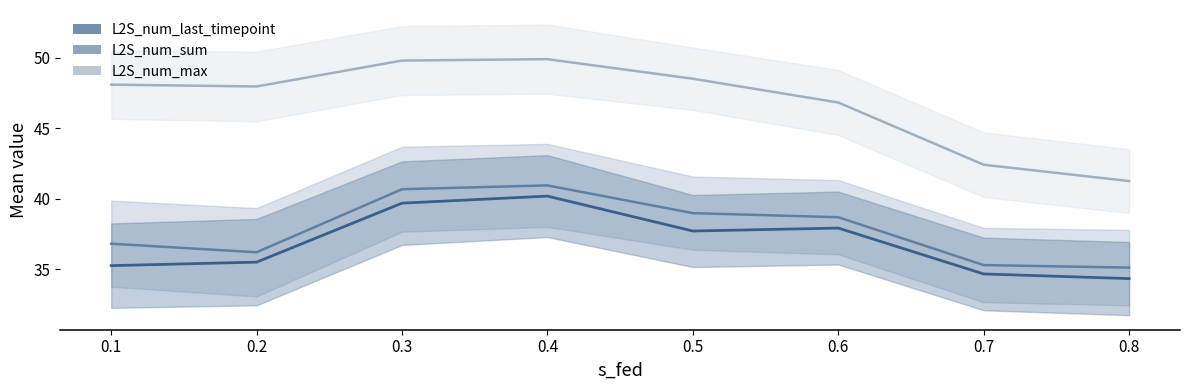

What is the sum of the L2S_num_last_timepoint values at 0.3 and 0.7?

74.3